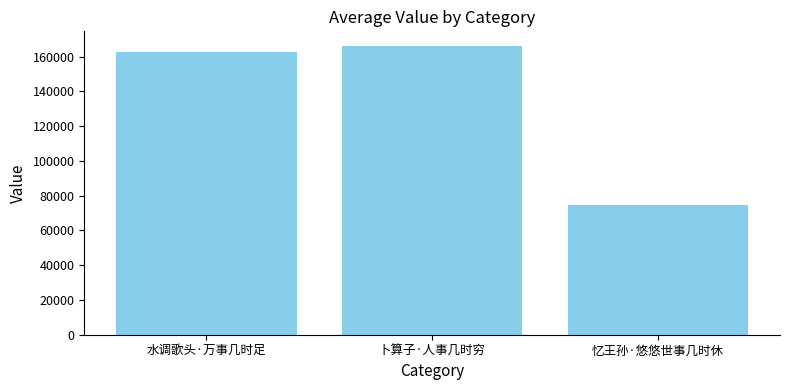

At which label is the value closest to 120504?

水调歌头·万事几时足